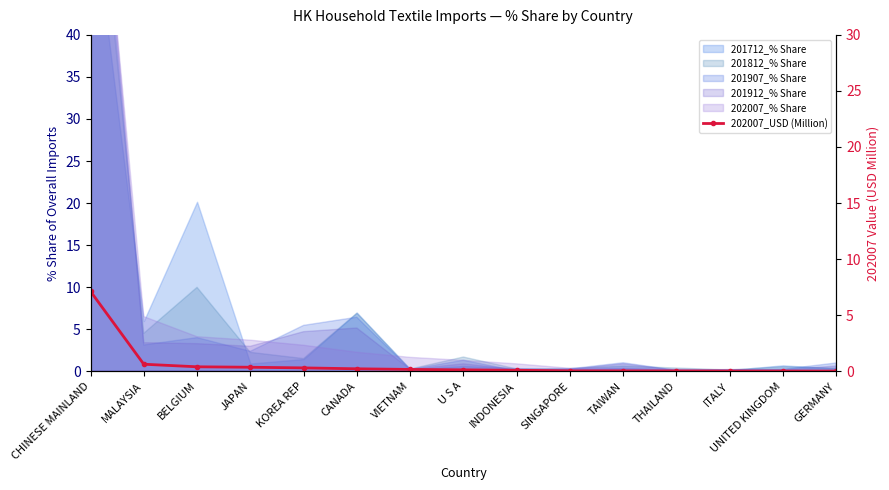

The value at CHINESE MAINLAND is 7.1. True or false?

True